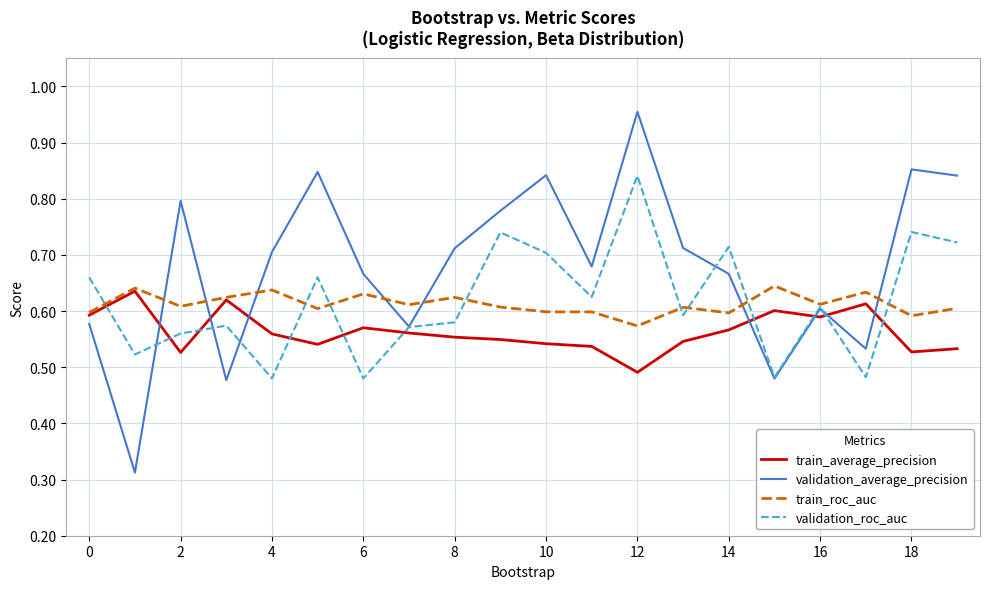

Which series has the largest range (max minus min)?

validation_average_precision